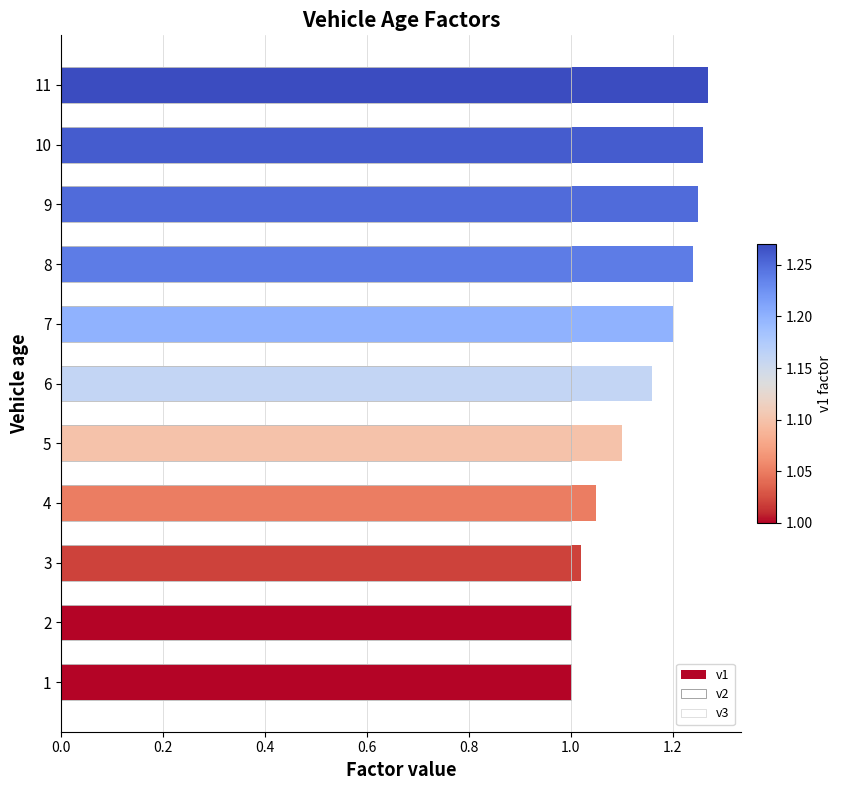

What is the average value of the v3 series?

0.6